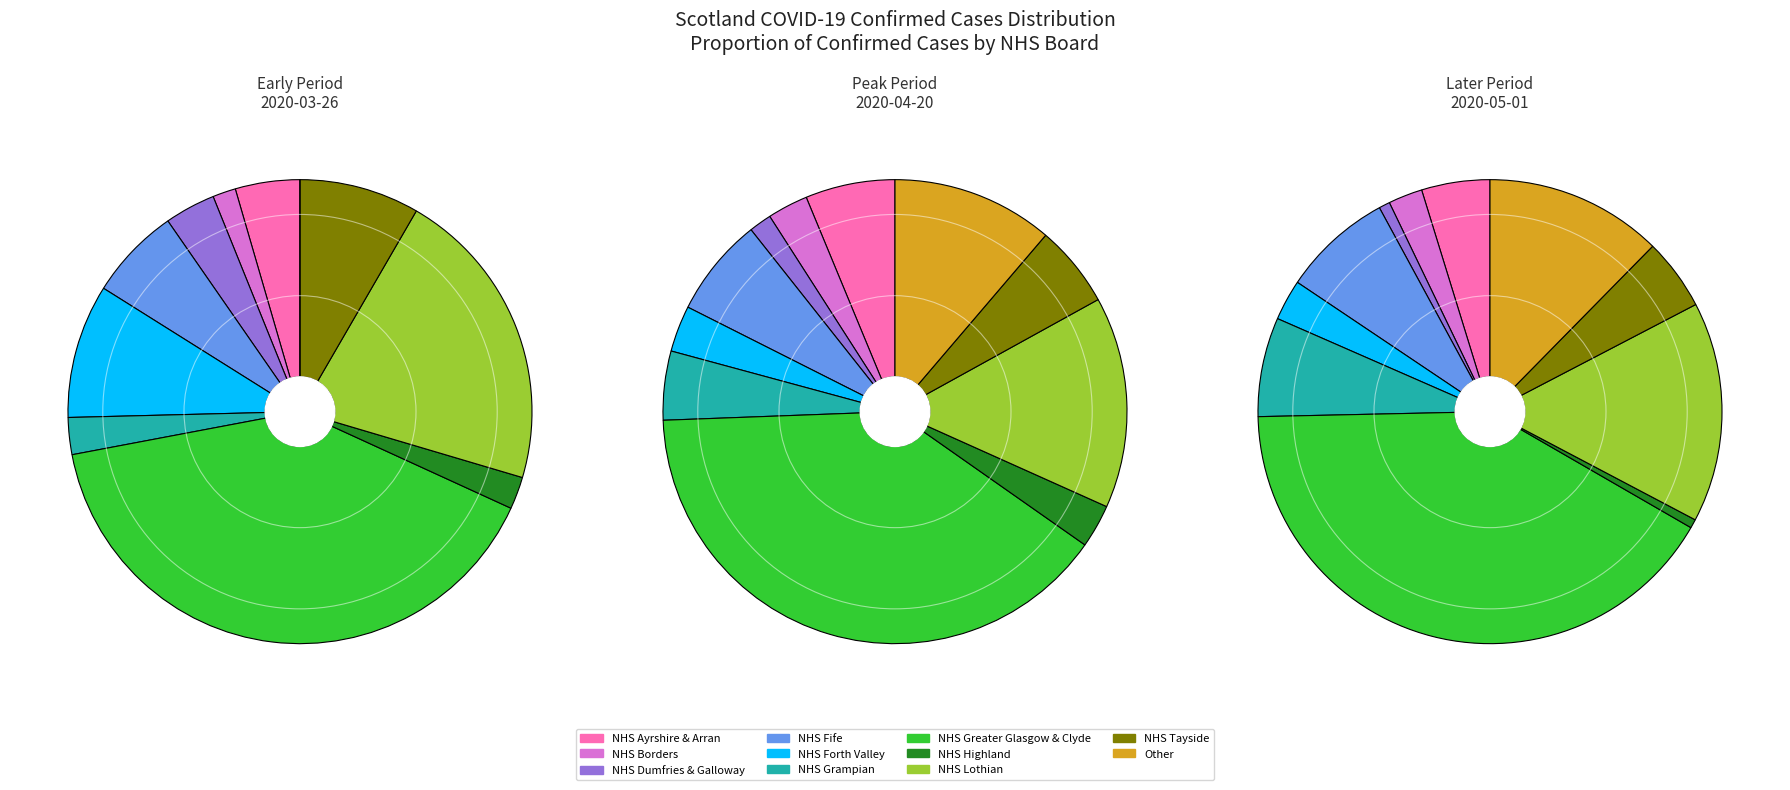

Does NHS Borders account for over 50% of the chart?

No